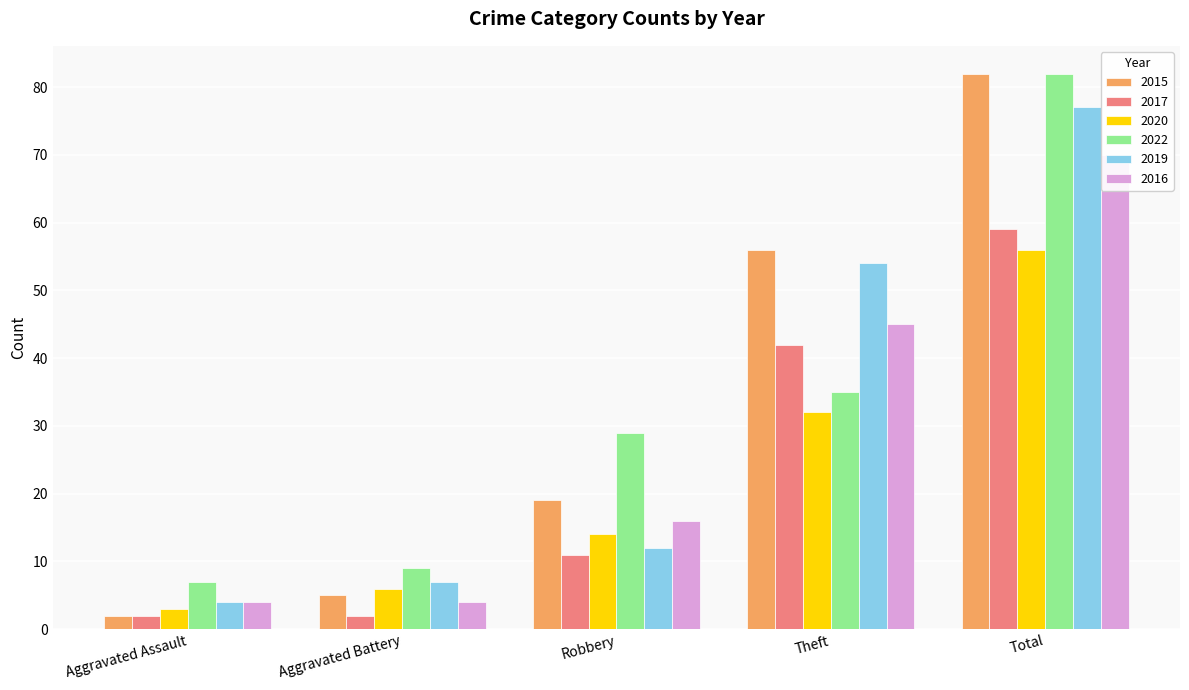

What is the average value of the 2016 series?

28